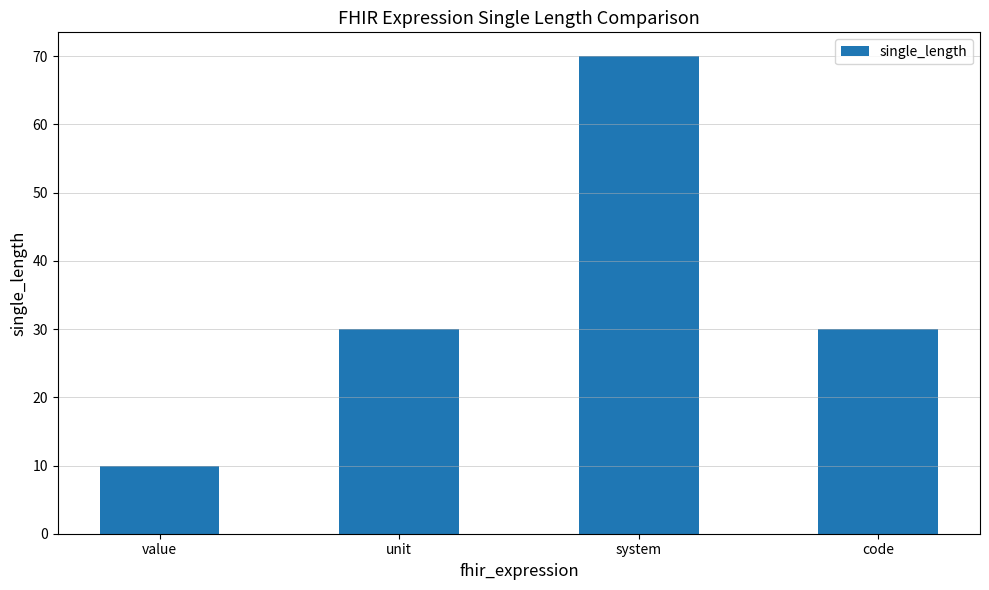

What is the maximum value shown in the chart?

70